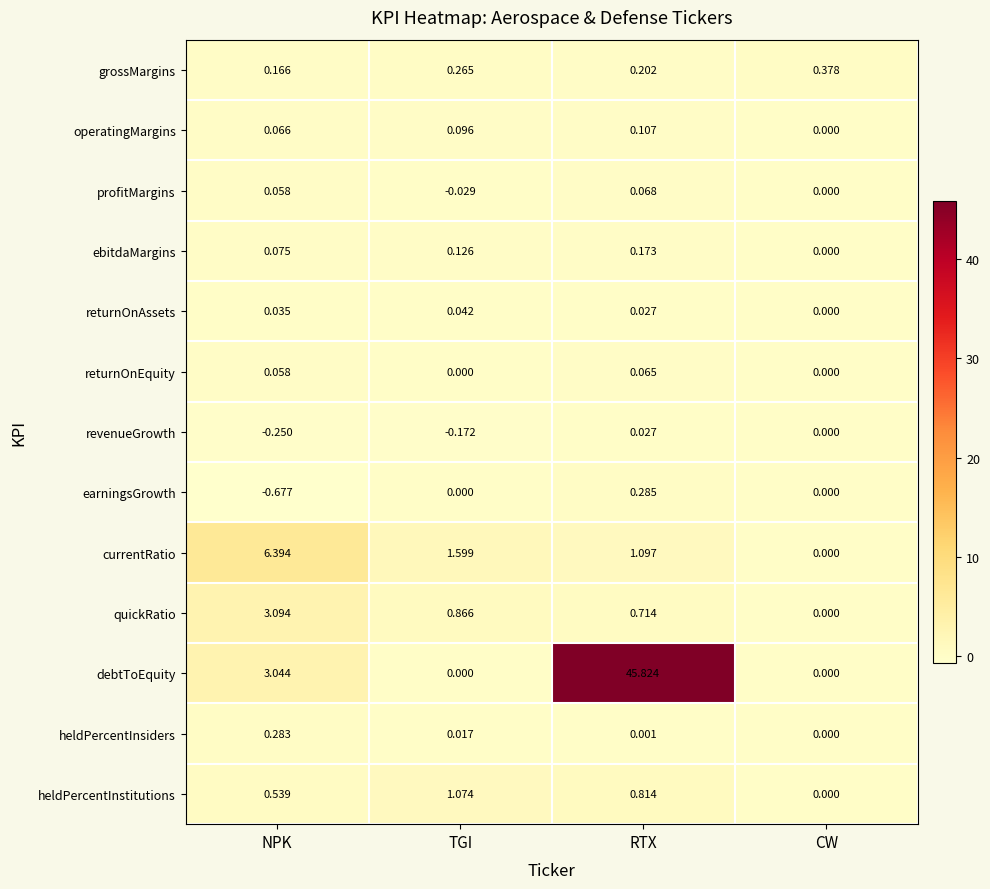

Where is debtToEquity nearest to the value 22?

NPK